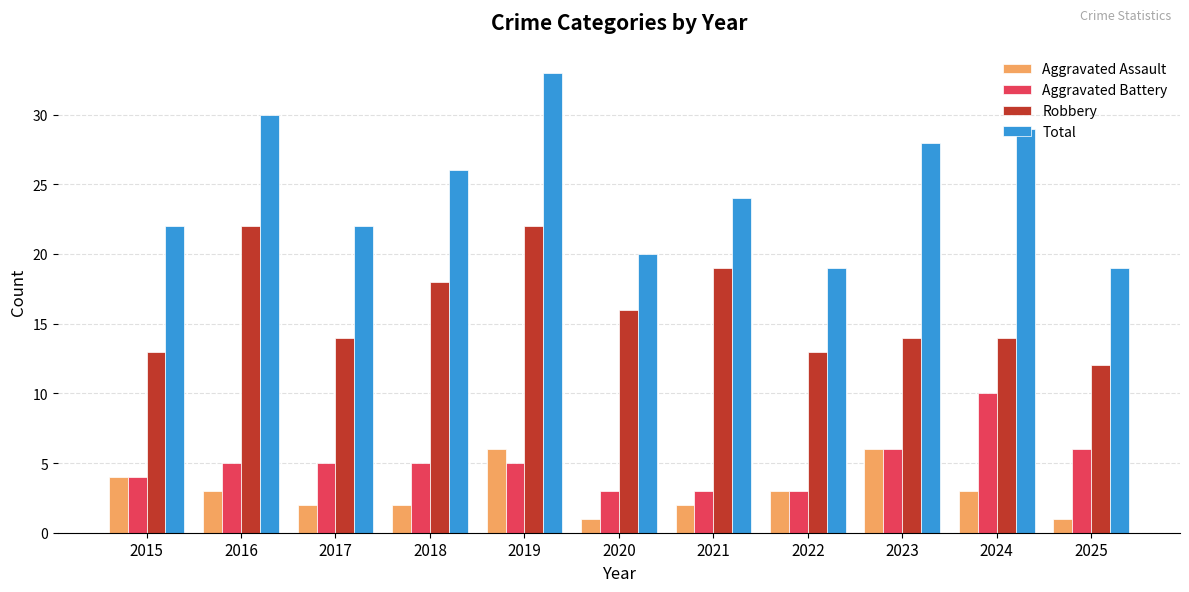

Is the value of Total at 2016 greater than the value of Aggravated Assault at 2020?

Yes